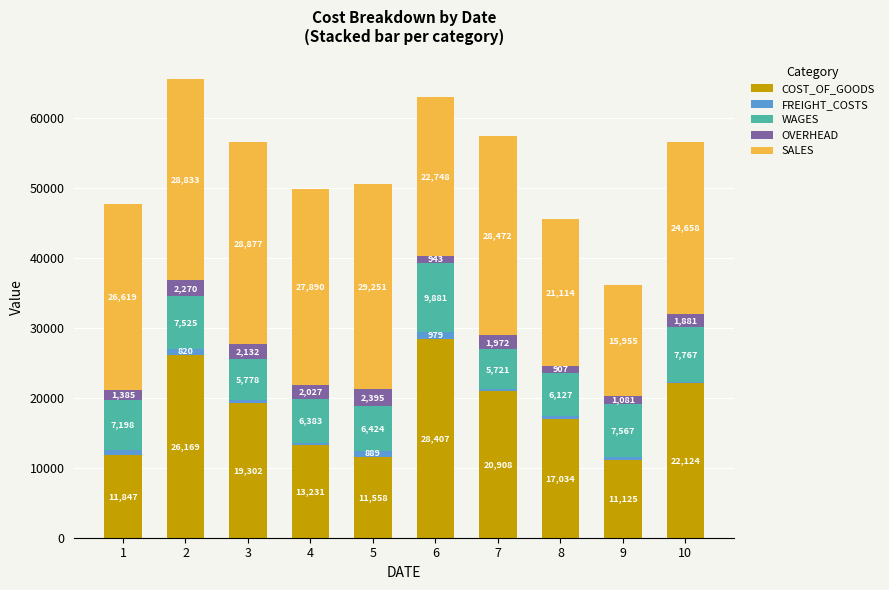

What is the approximate value of COST_OF_GOODS at 4?

13231